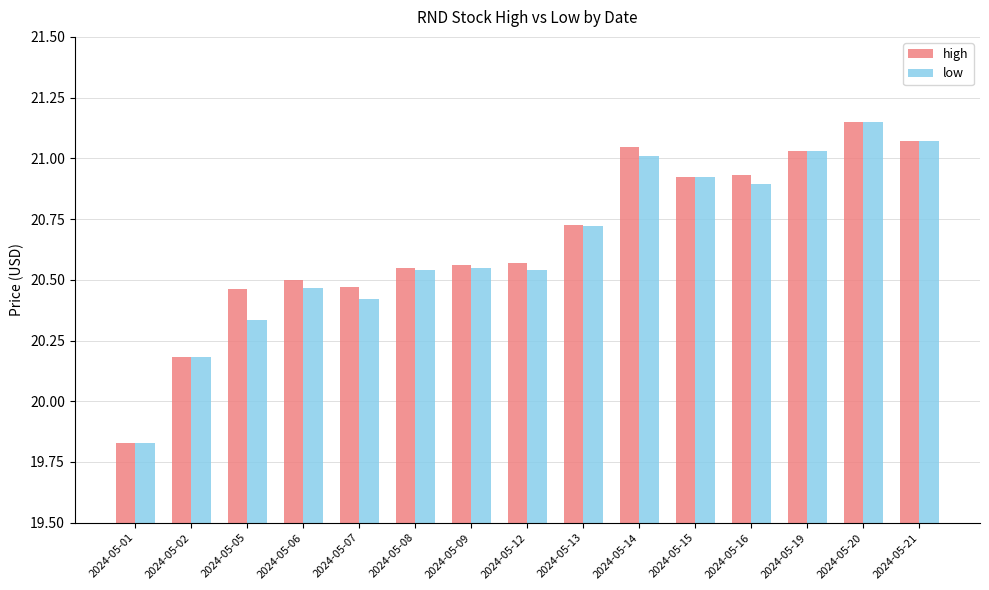

Where does the low series first go above 20?

2024-05-02